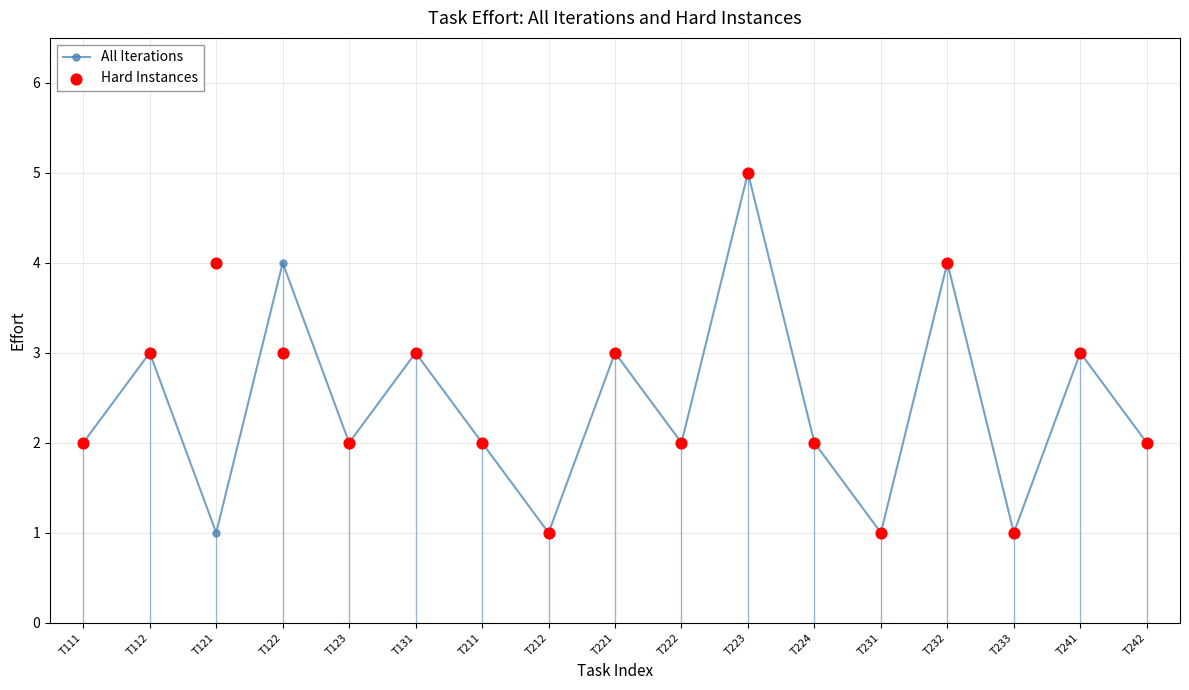

Which series has the largest Y range (max minus min)?

All Iterations